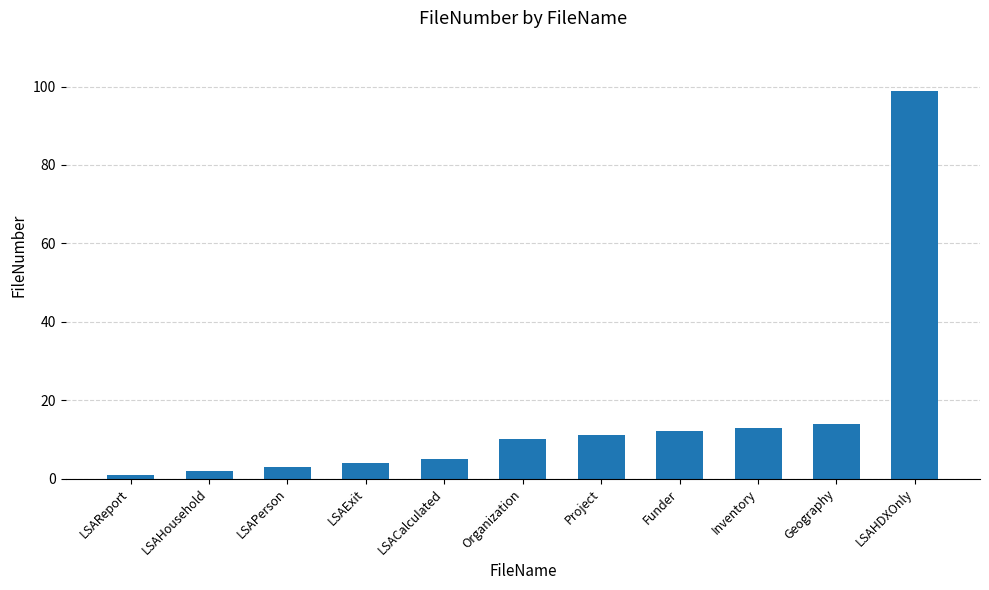

What is the greatest value displayed?

99